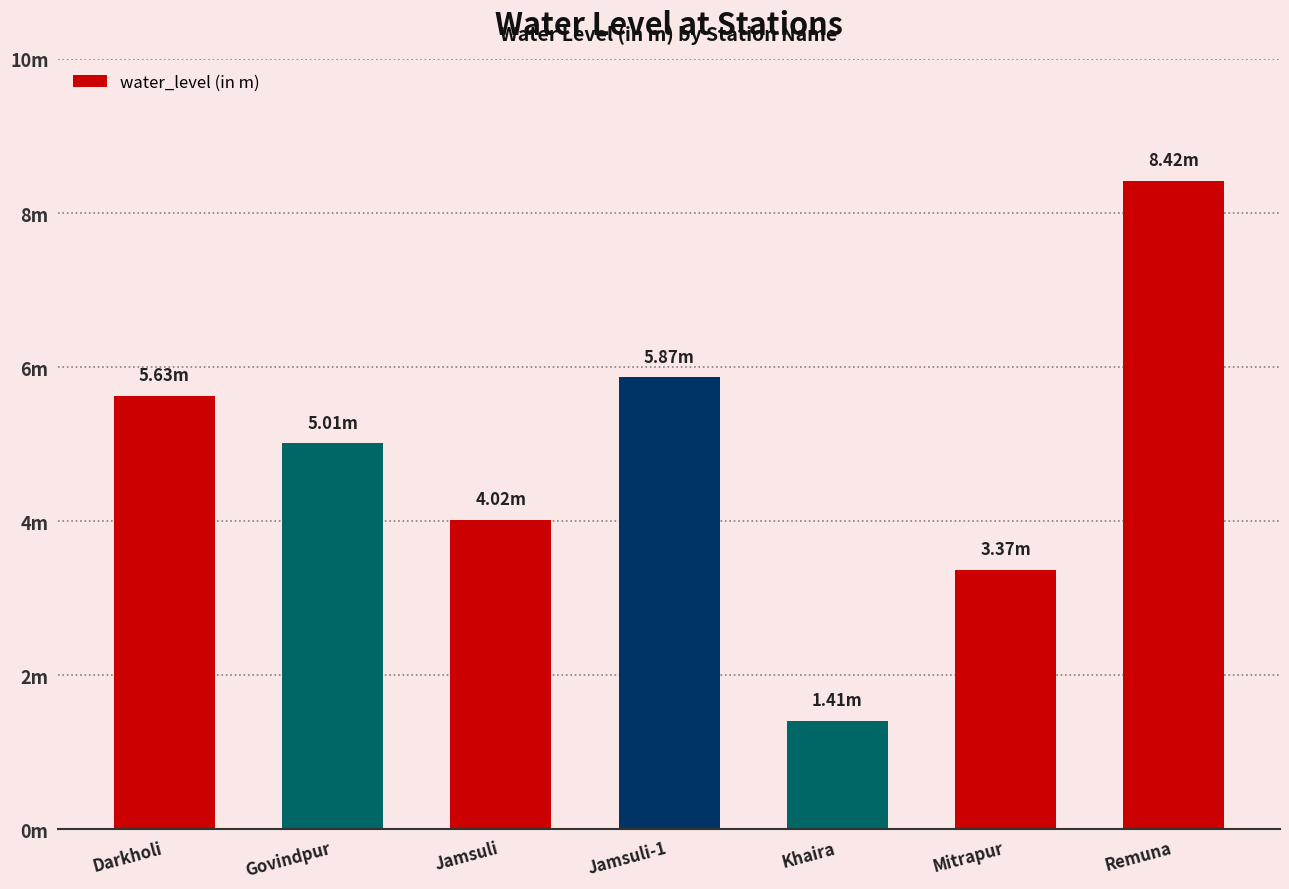

The value at Remuna is 4.9. True or false?

False